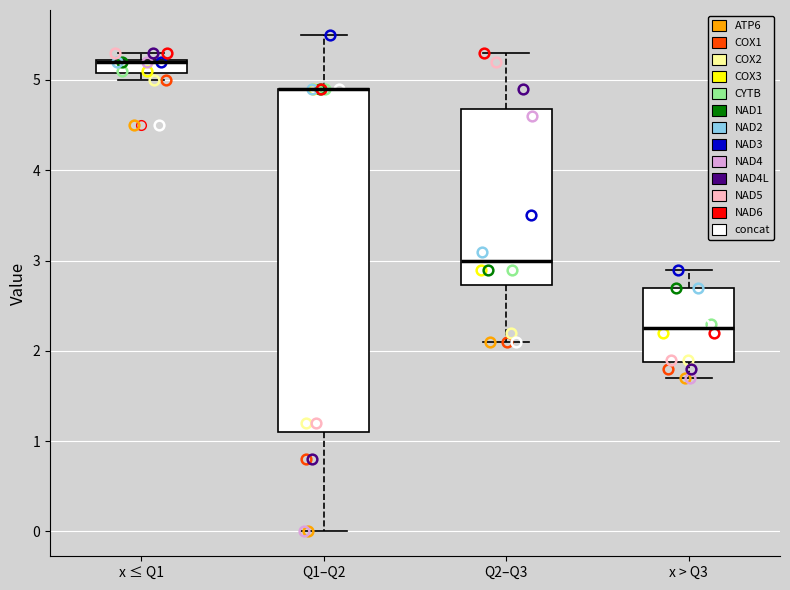

Reading left to right, read every box against the y-axis: the position of its median line, the range the box covers, and the ends of its whiskers. The values are not printed on the chart, so give them approximately, as read against the axis.

x ≤ Q1: median 5.2, box 5.1 to 5.2, whiskers 5.0 to 5.3
Q1–Q2: median 4.9 (drawn on the box's upper edge), box 1.1 to 4.9, whiskers 0.0 to 5.5
Q2–Q3: median 3.0, box 2.7 to 4.7, whiskers 2.1 to 5.3
x > Q3: median 2.3, box 1.9 to 2.7, whiskers 1.7 to 2.9